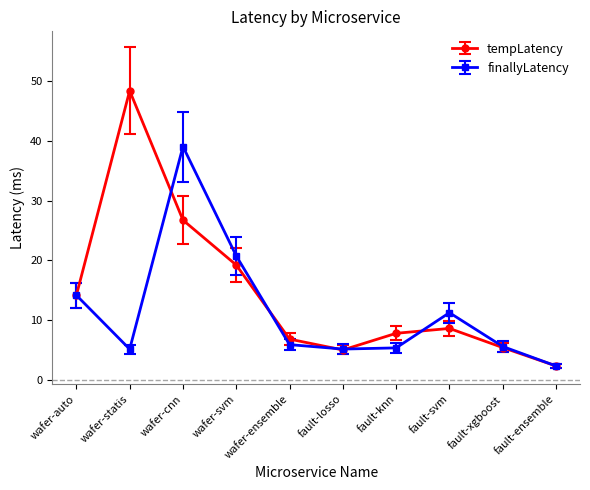

What is the smallest value displayed?

2.3